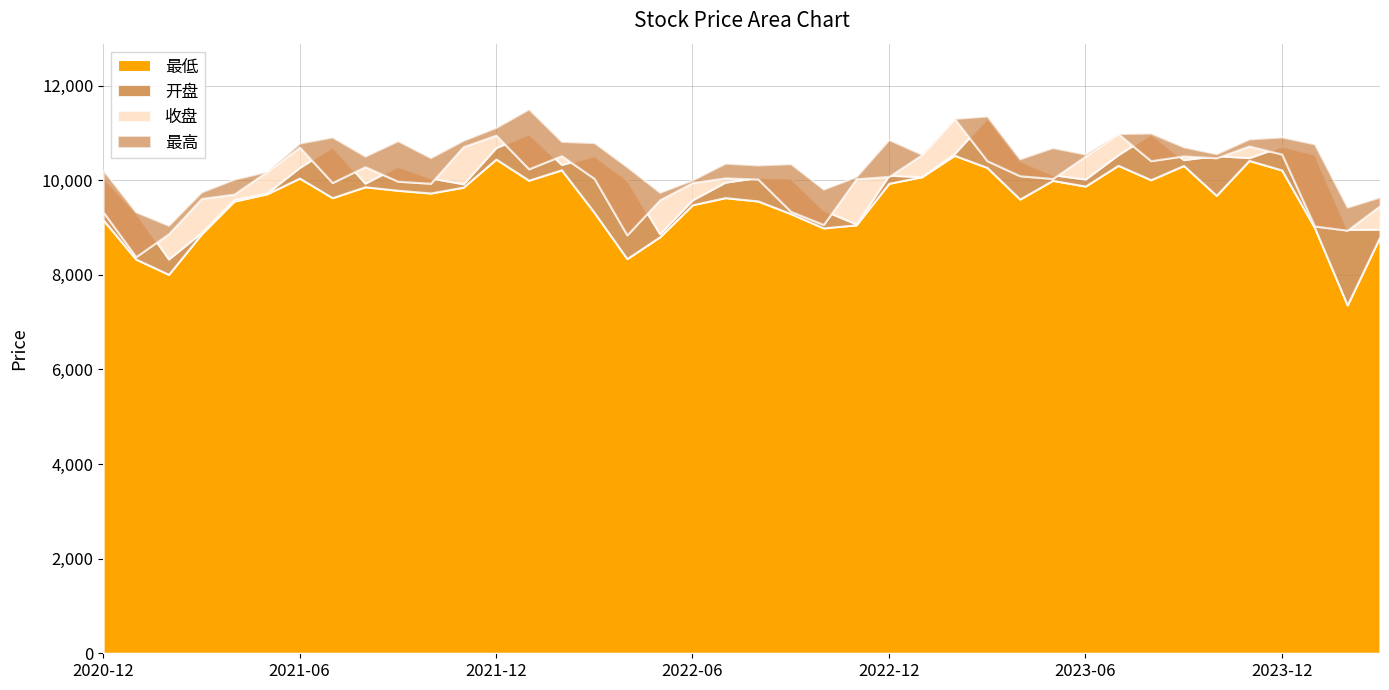

Is the value of 最高 at 2022-04-29 greater than the value of 收盘 at 2022-04-29?

Yes